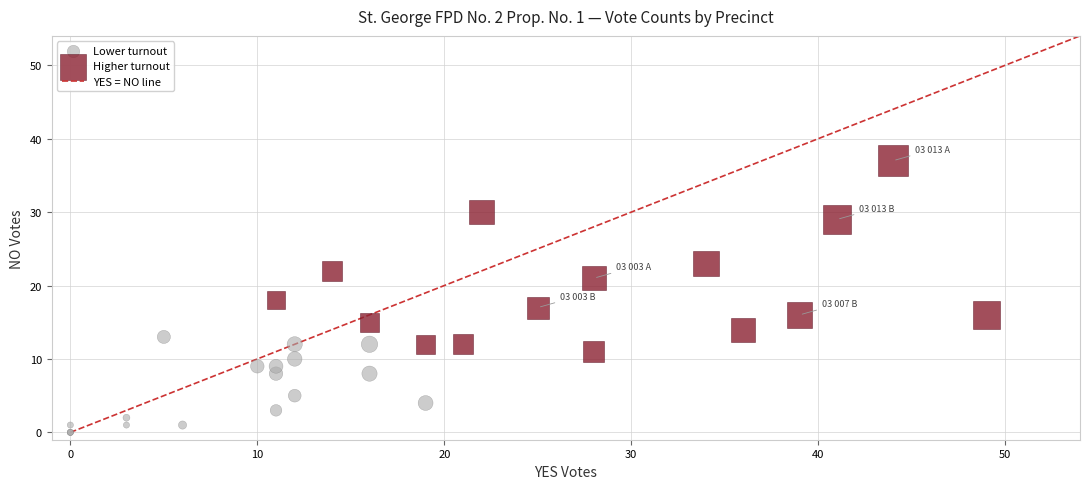

Which series reaches the maximum Y coordinate?

Higher turnout